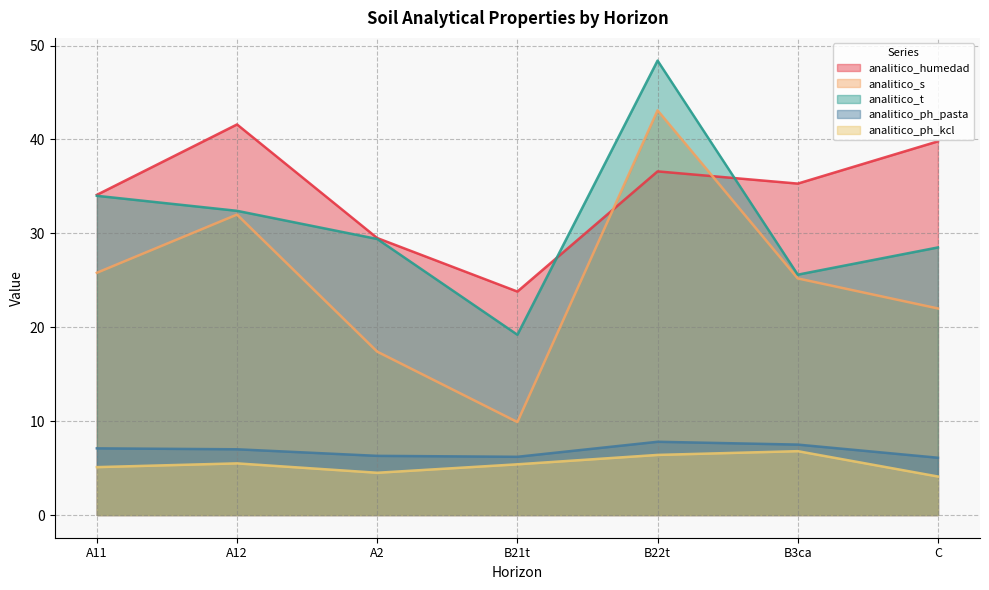

What is the average value of the analitico_ph_pasta series?

6.9